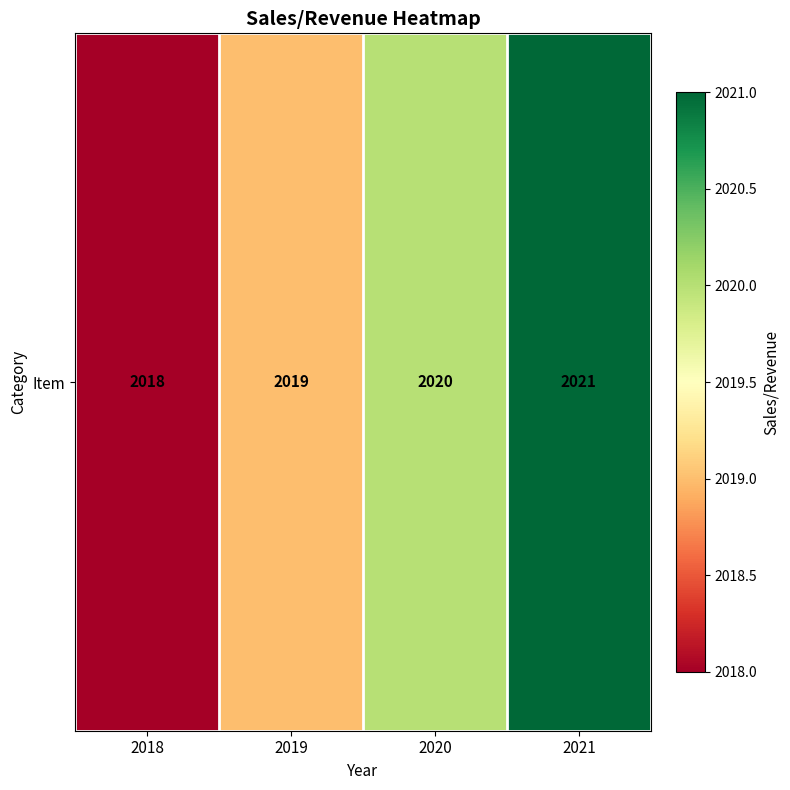

What is the sum of all values?

8078